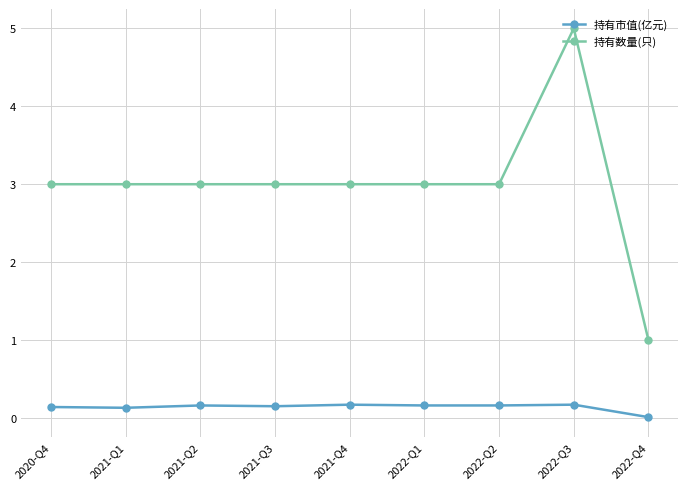

In 持有数量(只), how many points are higher than both neighbors (excluding endpoints)?

1